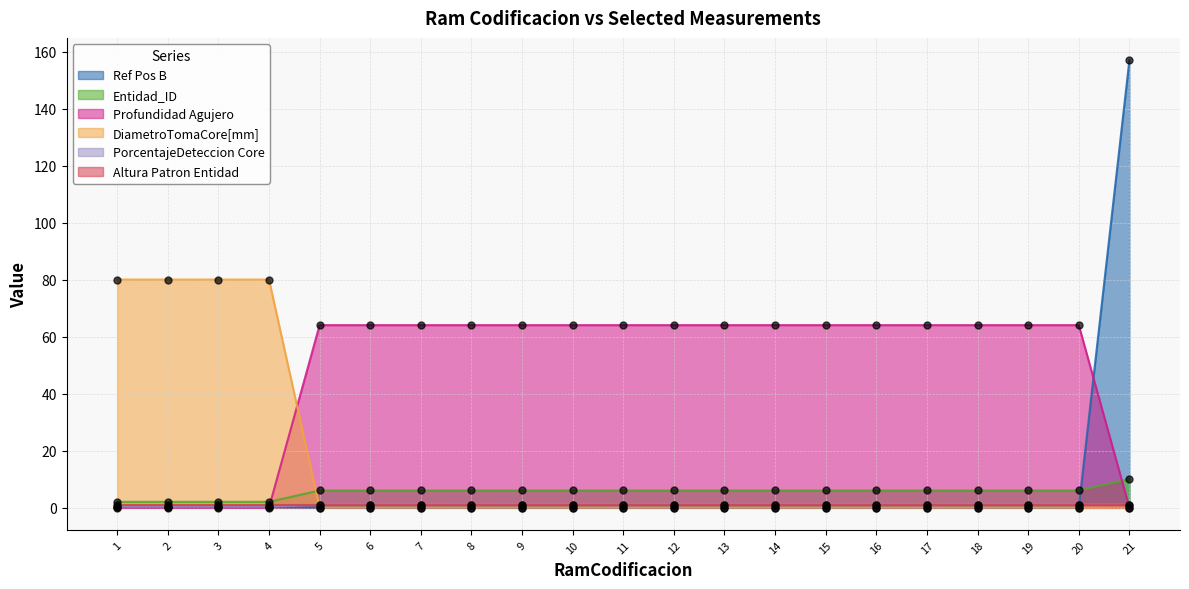

Which series has the largest total across all categories?

Profundidad Agujero